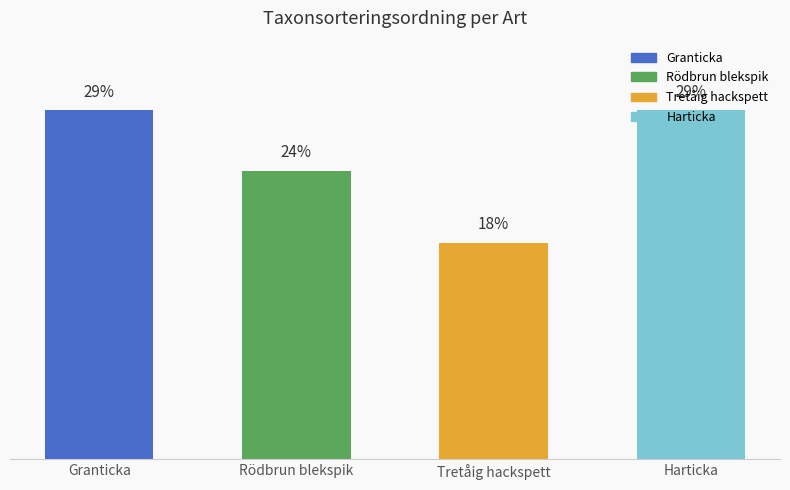

What is the label of the 1st bar from the left?

Granticka